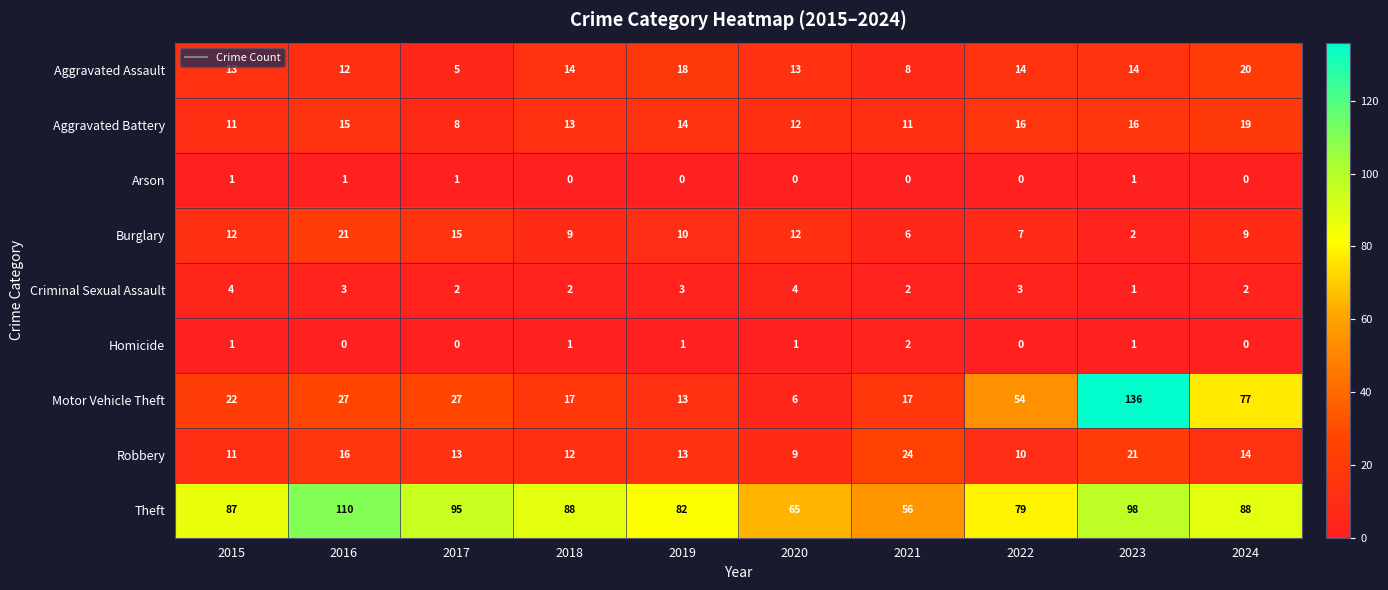

What is the maximum value shown in the chart?

136